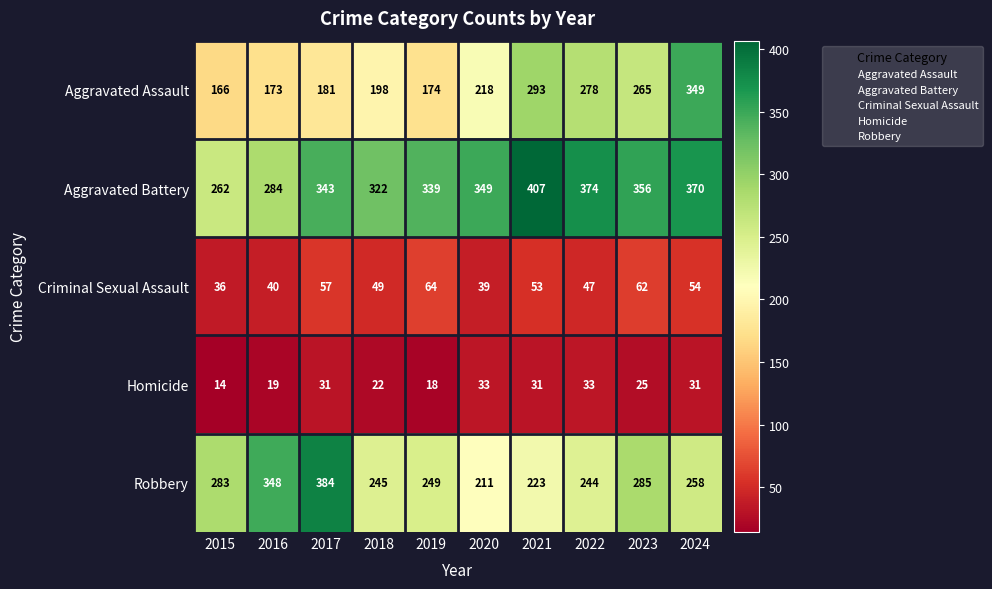

Where does the Criminal Sexual Assault series first go above 53?

2017